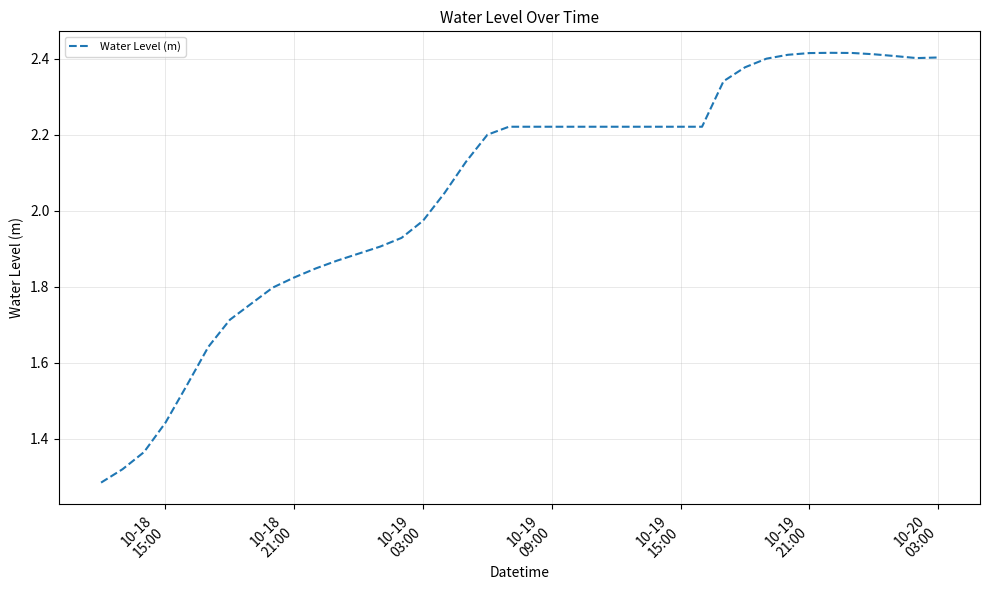

What is the difference between the maximum and minimum values?

1.1